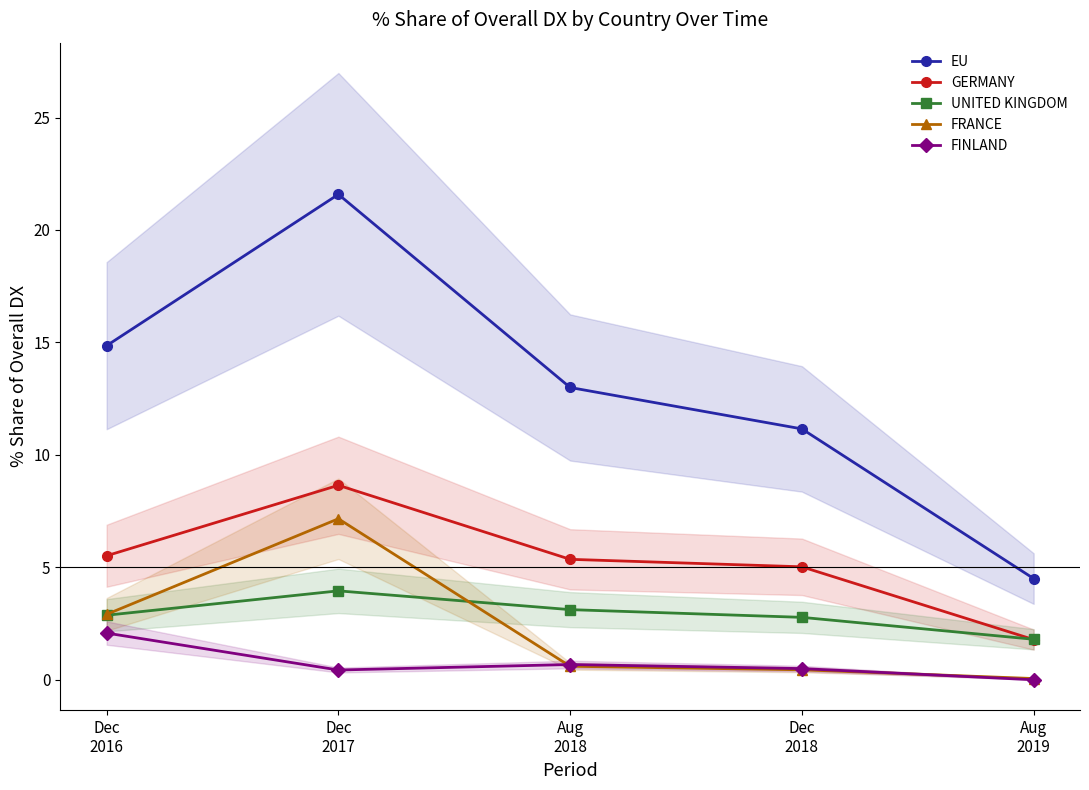

What position from the right is Dec
2017?

4